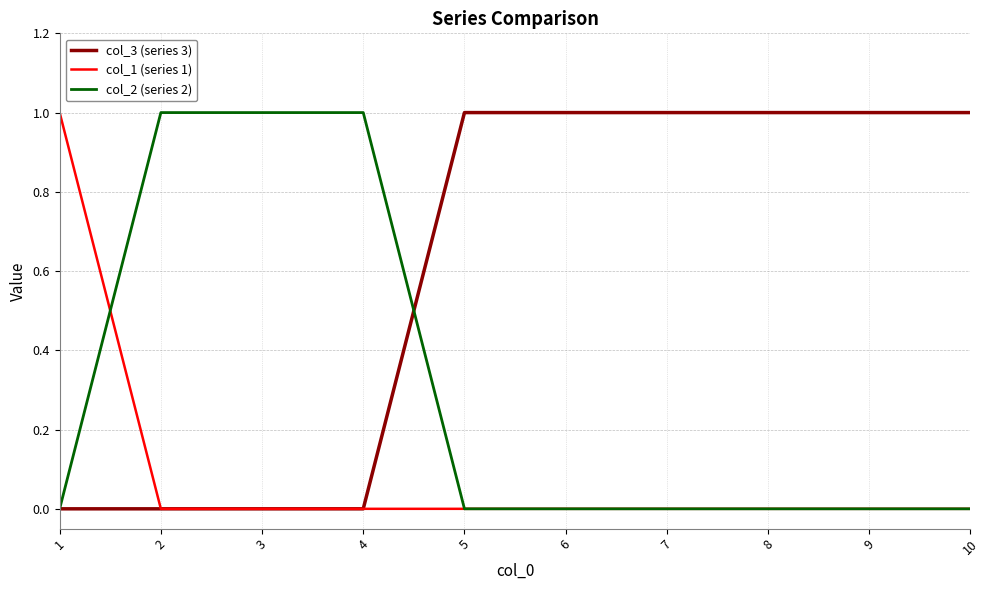

List the series in order of their overall mean, lowest first.

col_1 (series 1), col_2 (series 2), col_3 (series 3)